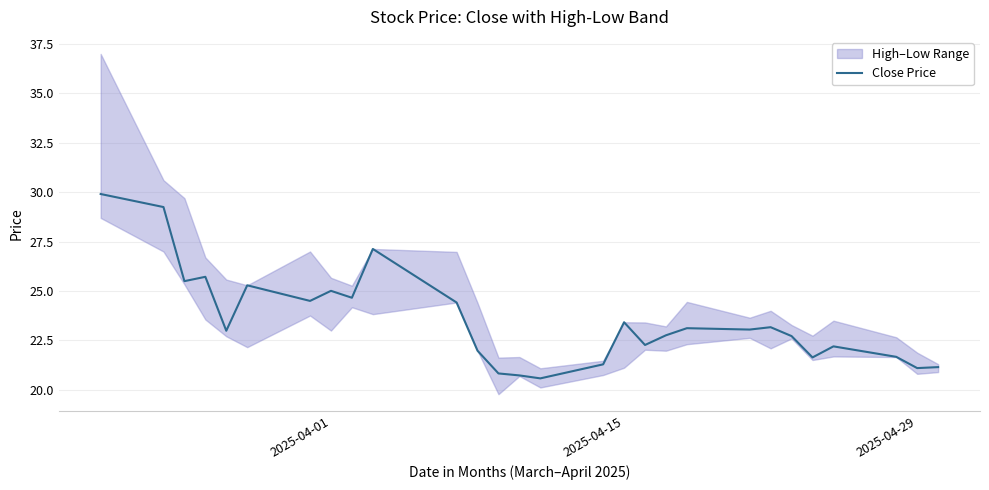

What is the greatest value displayed?

29.9